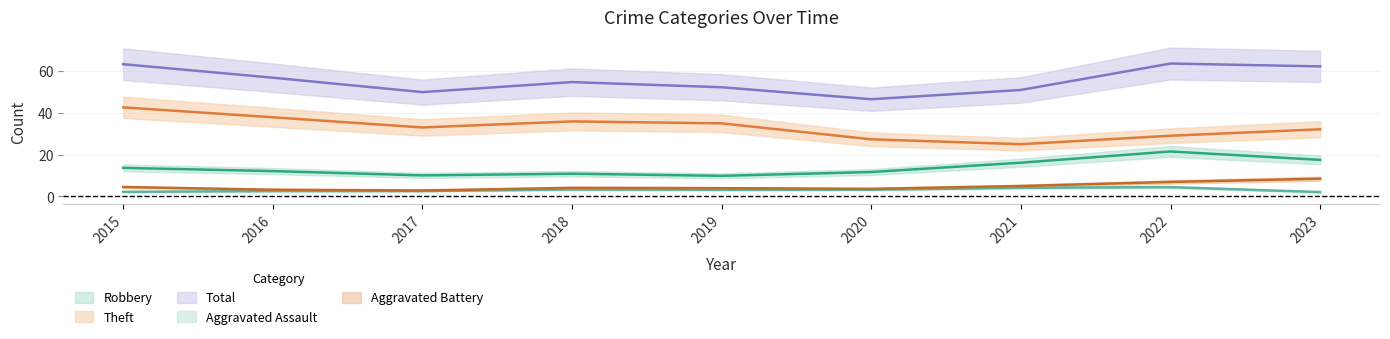

Does the chart have visible grid lines?

Yes